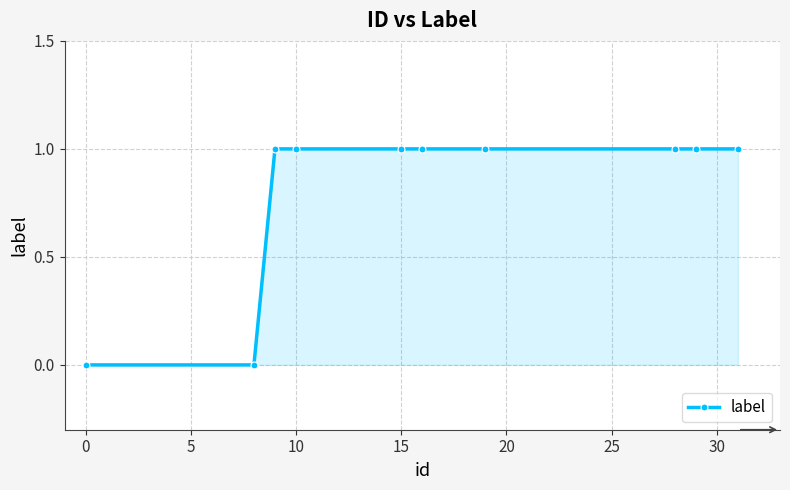

What is the sum of all values?

8